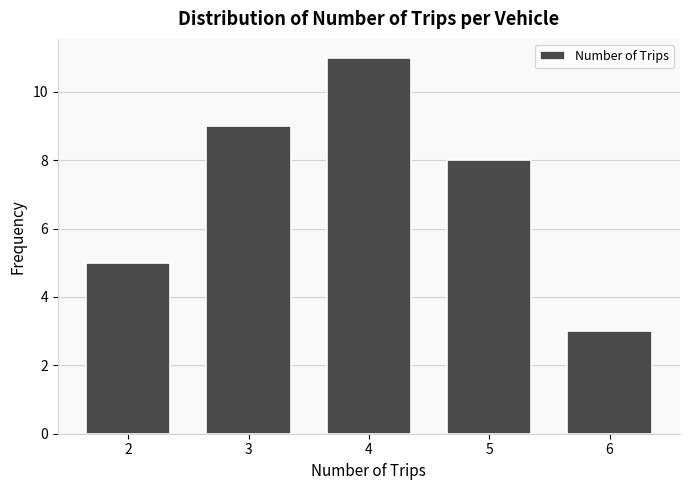

Reading right to left, transcribe all the data shown in this chart.

6=3	5=8	4=11	3=9	2=5